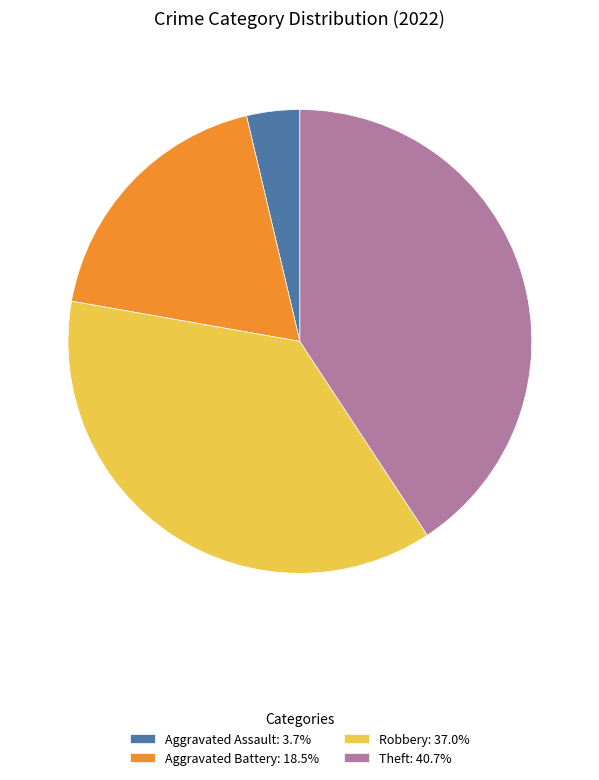

How many segments does this pie chart have?

4